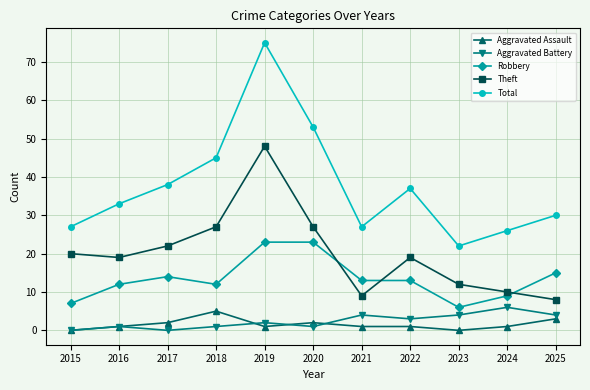

In Theft, how many points are higher than both neighbors (excluding endpoints)?

2